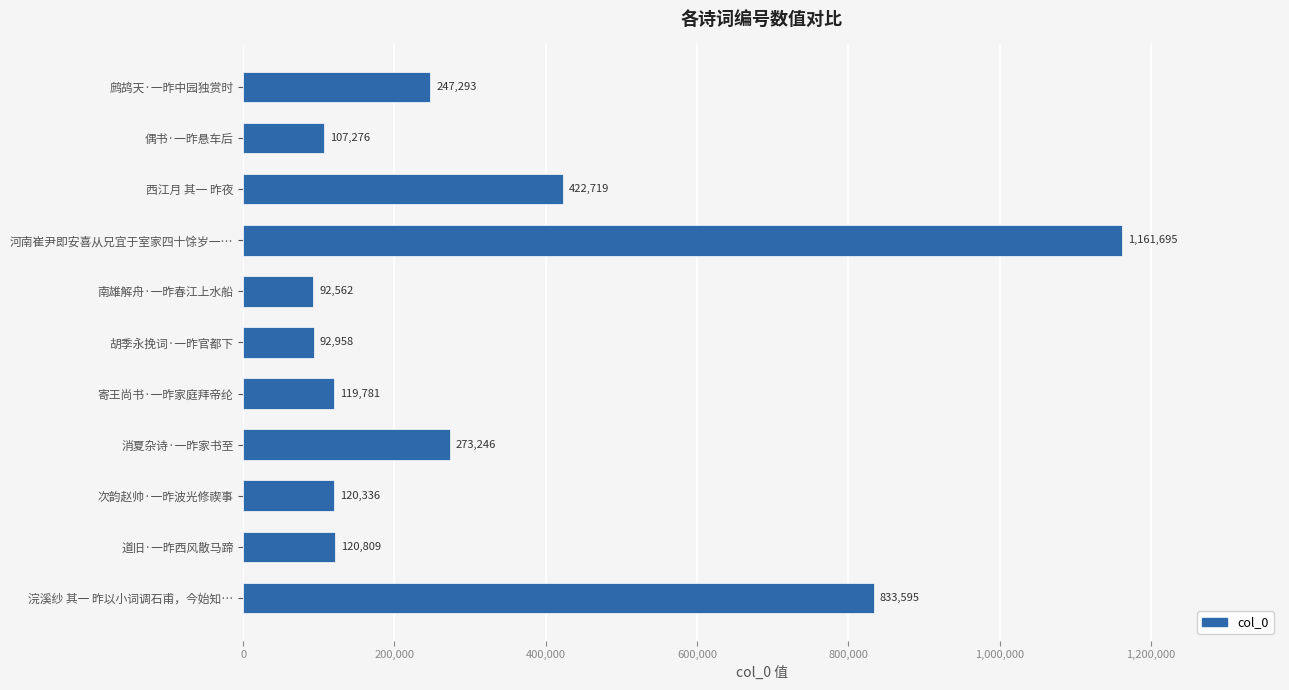

Rank the categories by value from lowest to highest.

南雄解舟·一昨春江上水船, 胡季永挽词·一昨官都下, 偶书·一昨悬车后, 寄王尚书·一昨家庭拜帝纶, 次韵赵帅·一昨波光修禊事, 道旧·一昨西风散马蹄, 鹧鸪天·一昨中园独赏时, 消夏杂诗·一昨家书至, 西江月 其一 昨夜, 浣溪纱 其一 昨以小词调石甫，今始知…, 河南崔尹即安喜从兄宜于室家四十馀岁一…